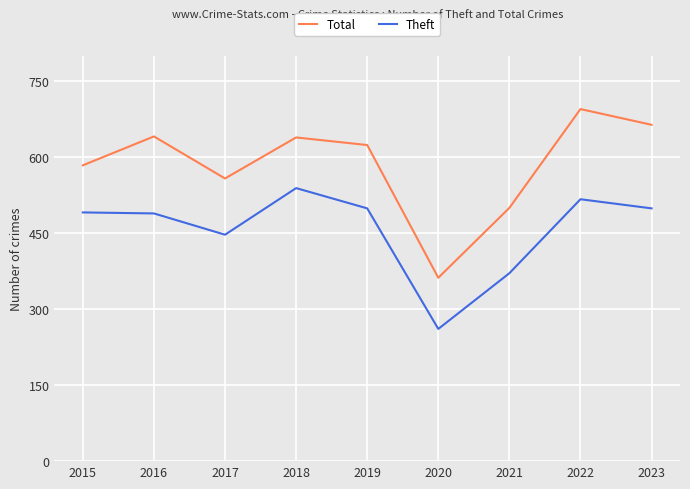

Which series has the widest spread of values?

Total